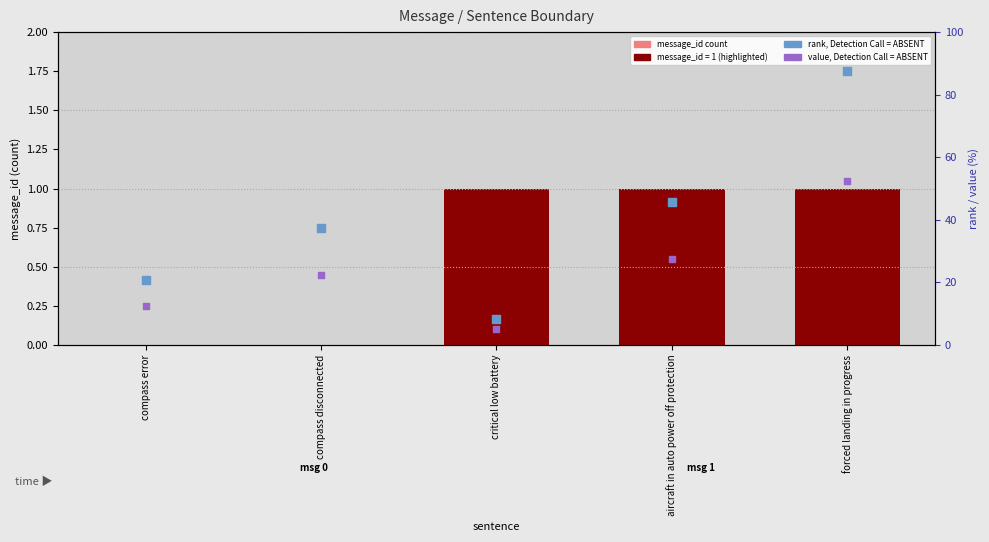

Which series reaches the minimum Y coordinate?

message_id